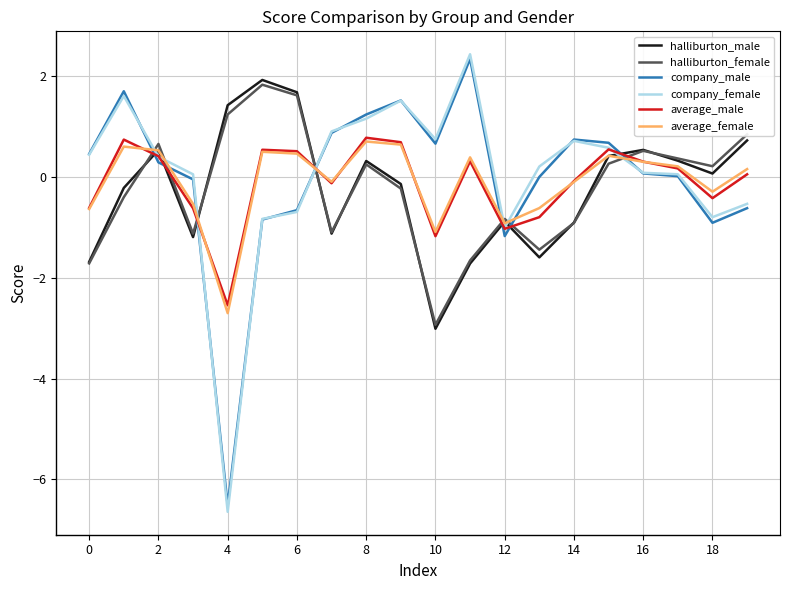

True or false: company_male and halliburton_female intersect in this chart.

True